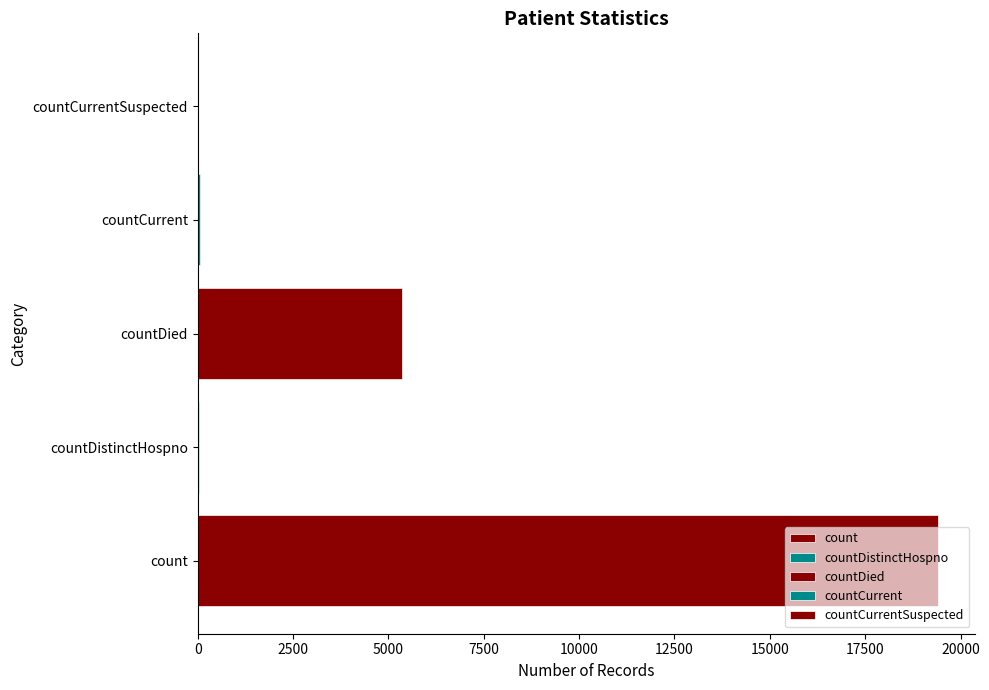

What is the maximum value shown in the chart?

19420